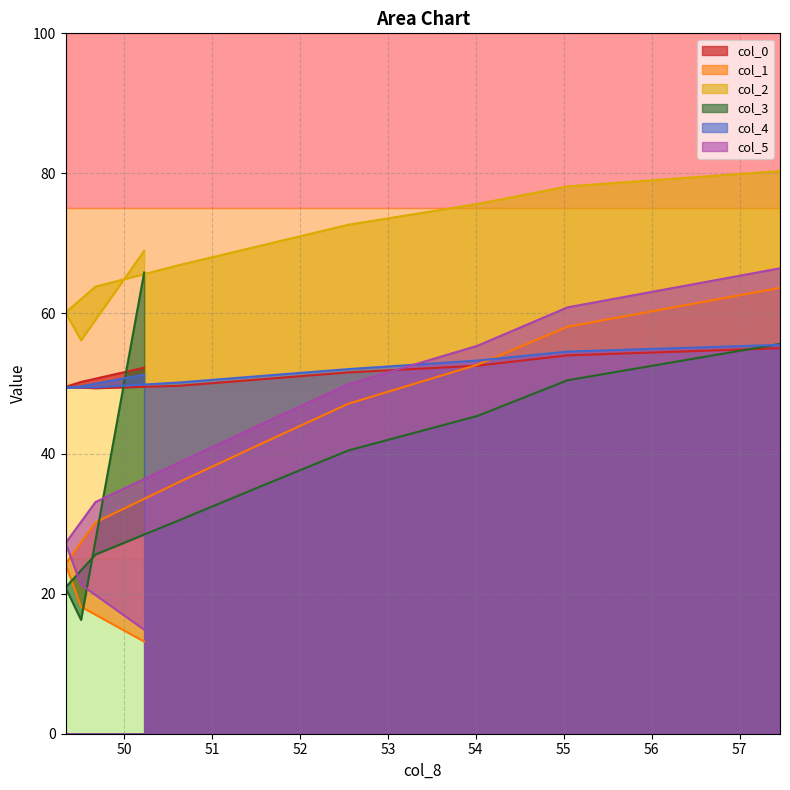

At 50.14454759, list the series in order from largest to smallest.

col_2, col_3, col_0, col_4, col_5, col_1